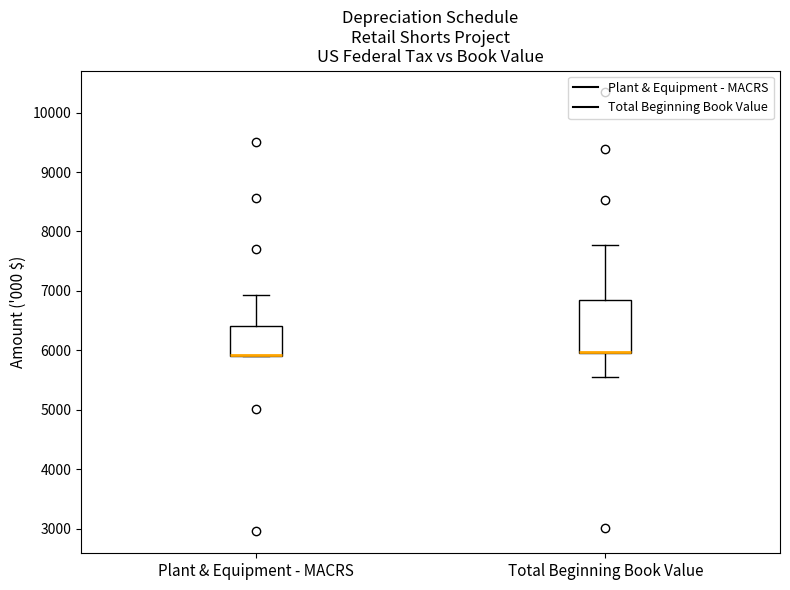

Where is the lower edge of the box for Total Beginning Book Value on the y-axis? The values are not printed on the chart, so give them approximately, as read against the axis.

6000